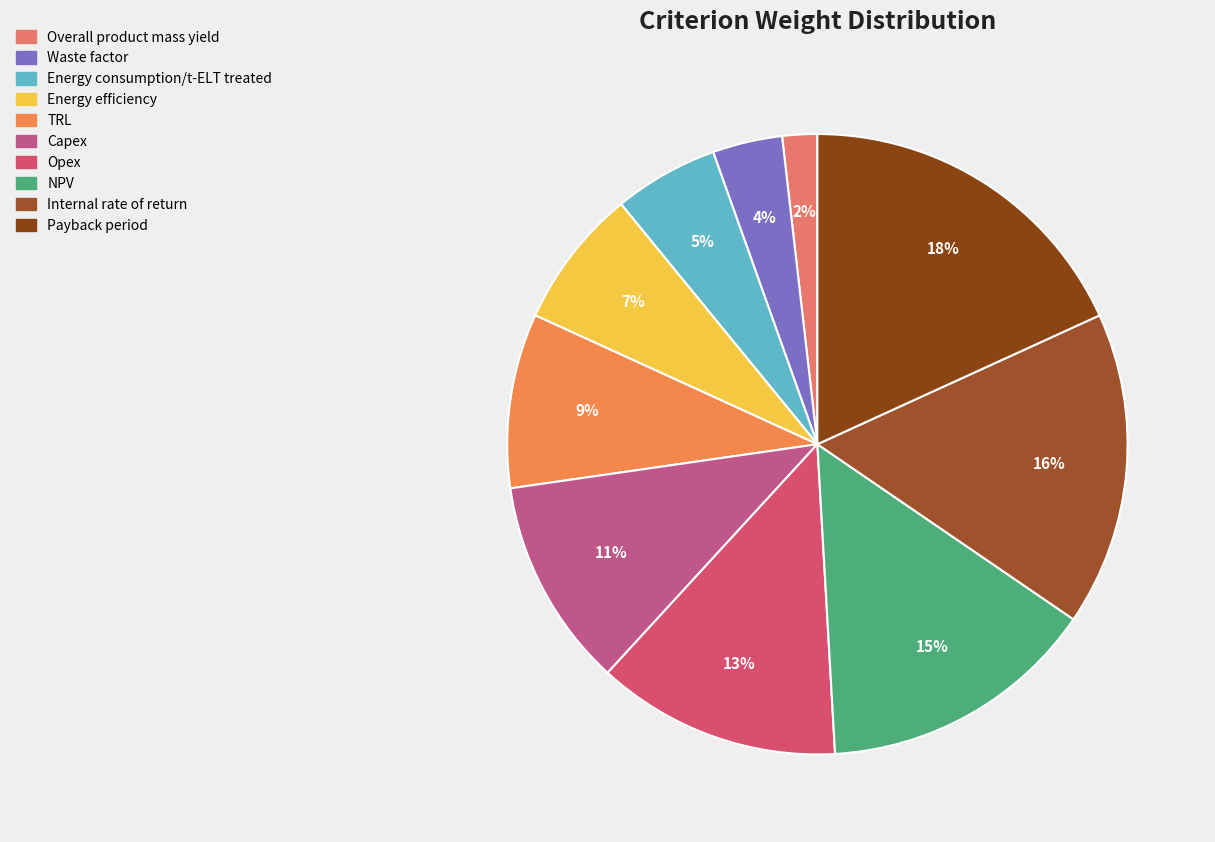

How many segments does this pie chart have?

10